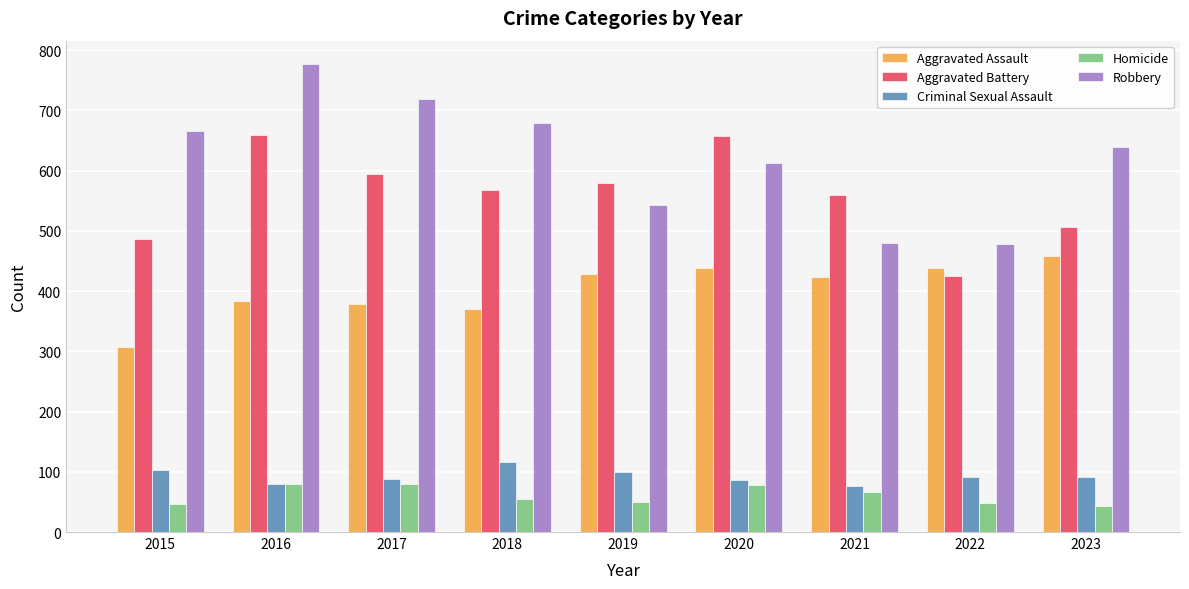

How many distinct data groups are displayed?

5